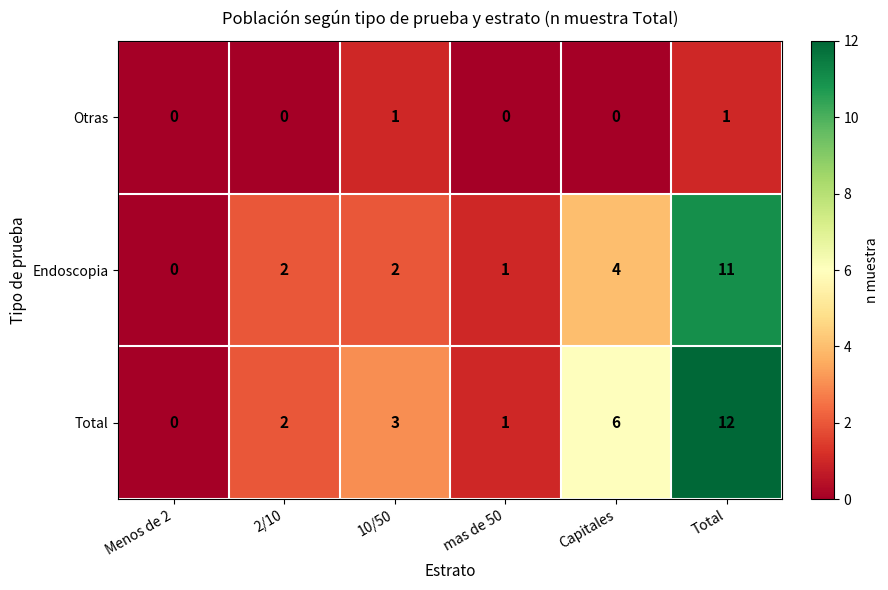

How many data points in Otras are above 0?

2